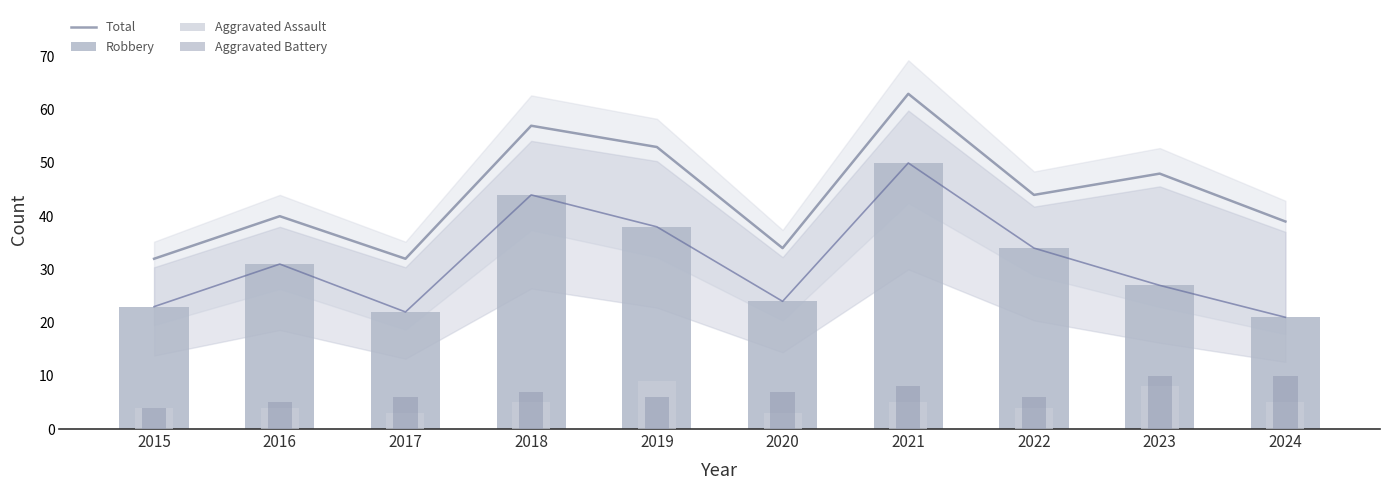

What is the difference between the maximum and minimum values in the Aggravated Assault series?

6